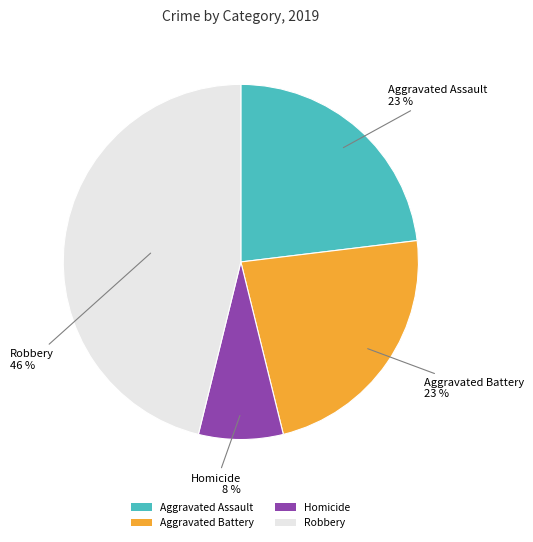

To the nearest percent, what percentage of the pie is Robbery?

46%